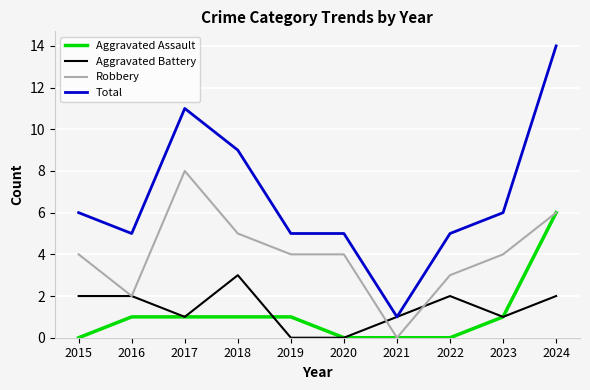

Count the number of data series in this chart.

4